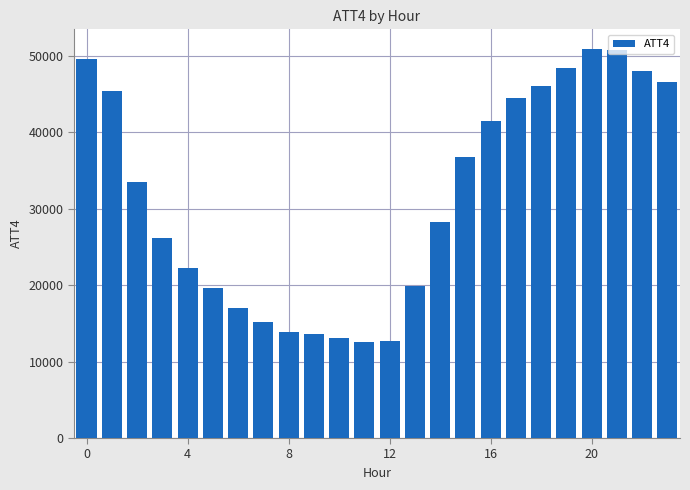

What is the minimum value shown in the chart?

12500